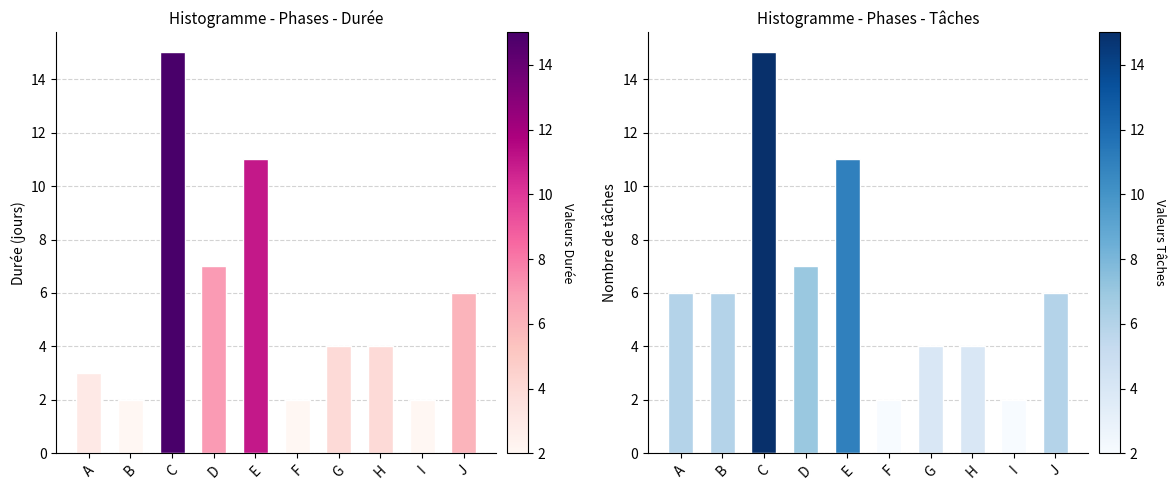

What is the sum of the Nb Tâches values at E and D?

18